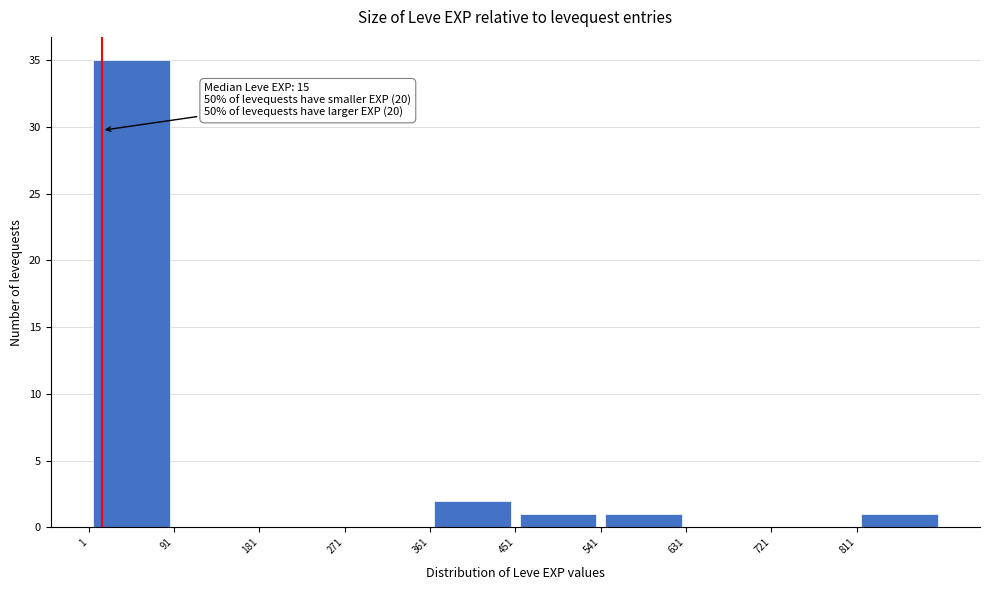

Which range on the x-axis has the tallest bar?

1 to 91